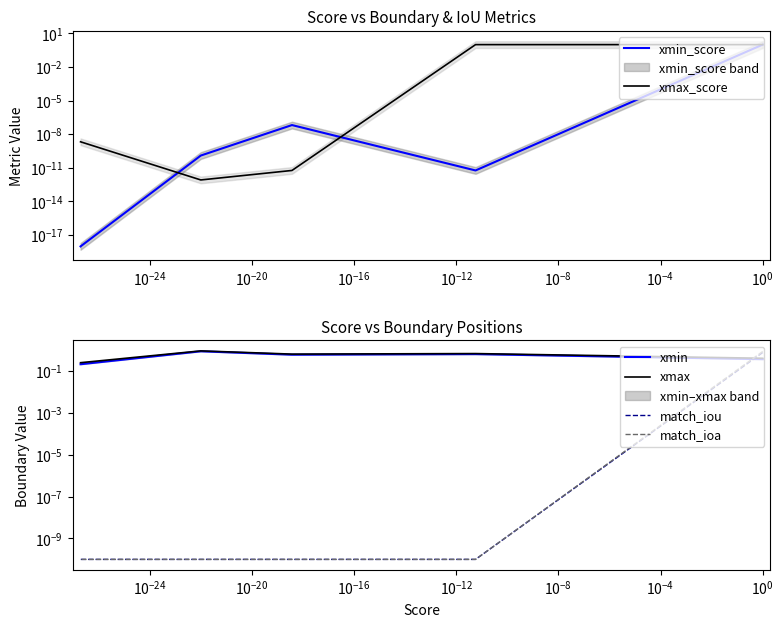

Is it true that xmin equals 0.9 at $\mathdefault{10^{-28}}$?

False